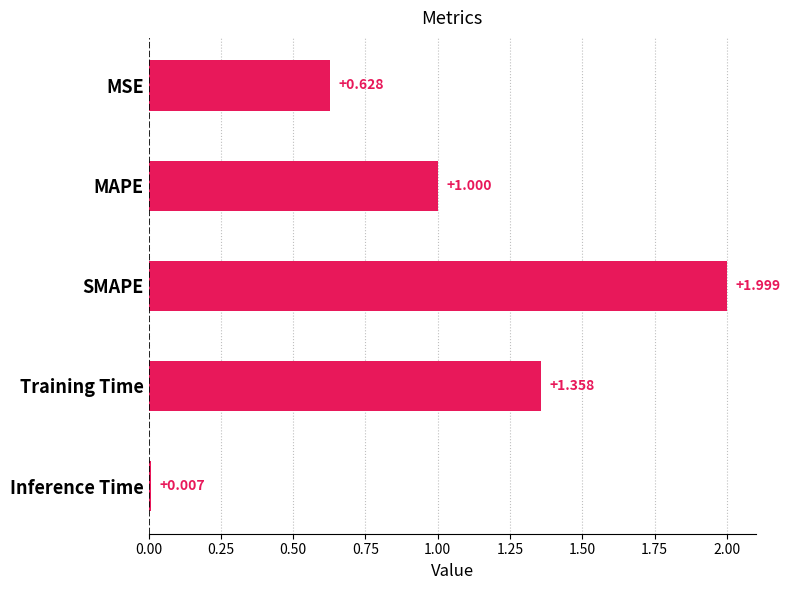

What is the label of the 3rd bar from the top?

SMAPE